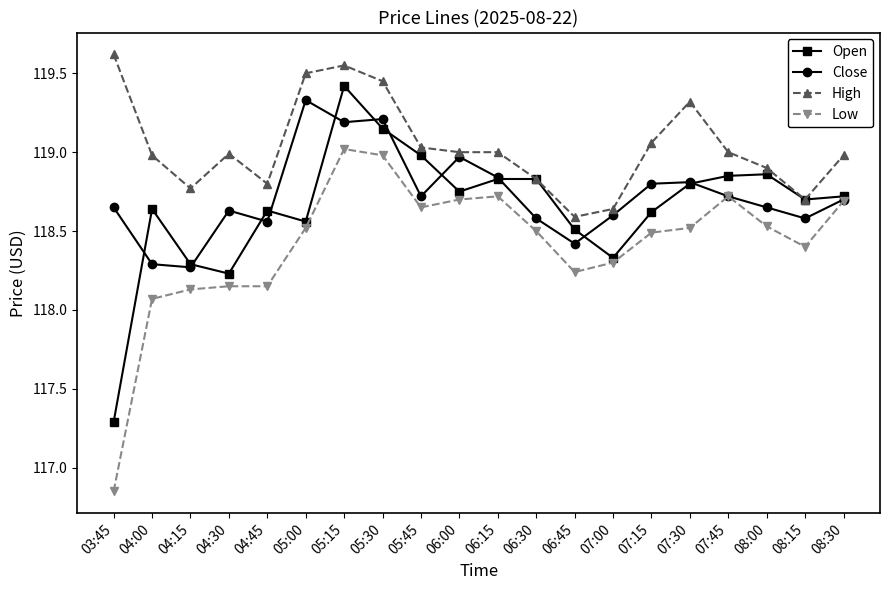

What is the spread (max minus min) of values at 07:45?

0.3